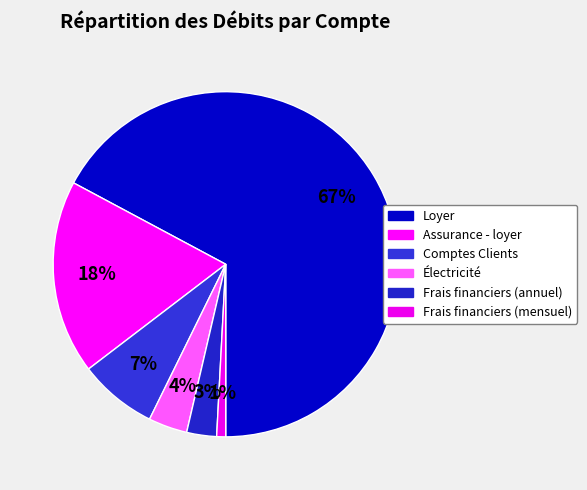

How many segments does this pie chart have?

6